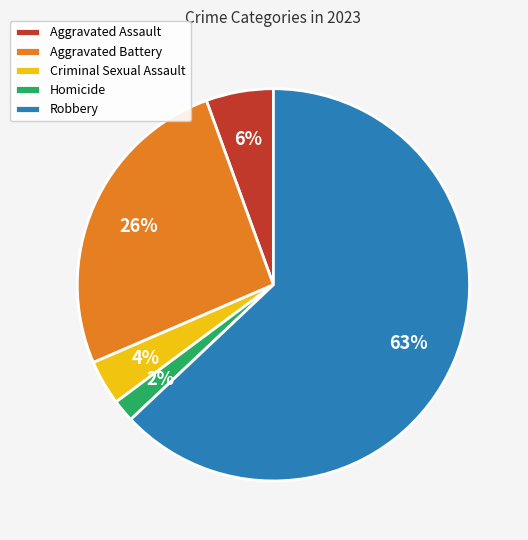

True or false: Robbery accounts for 63% of the total.

True